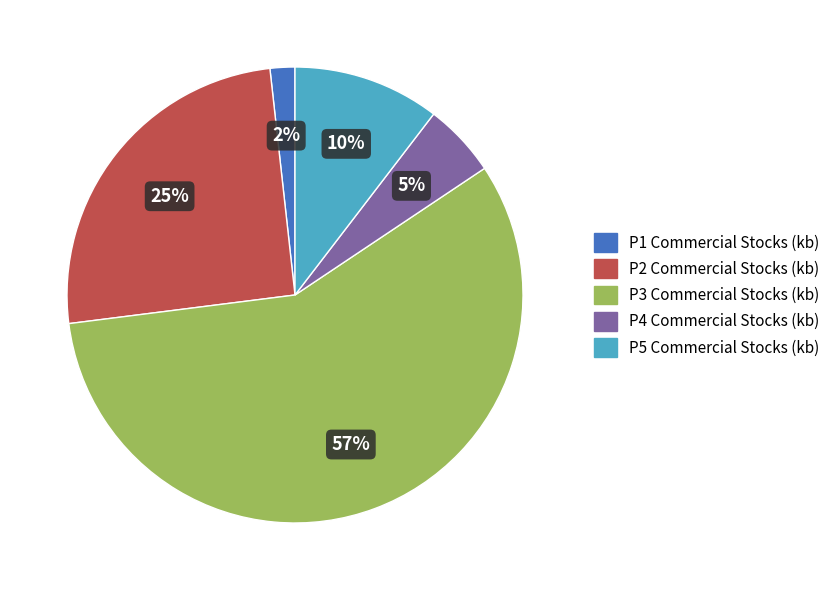

Which has a higher value, P2 Commercial Stocks (kb) or P5 Commercial Stocks (kb)?

P2 Commercial Stocks (kb)